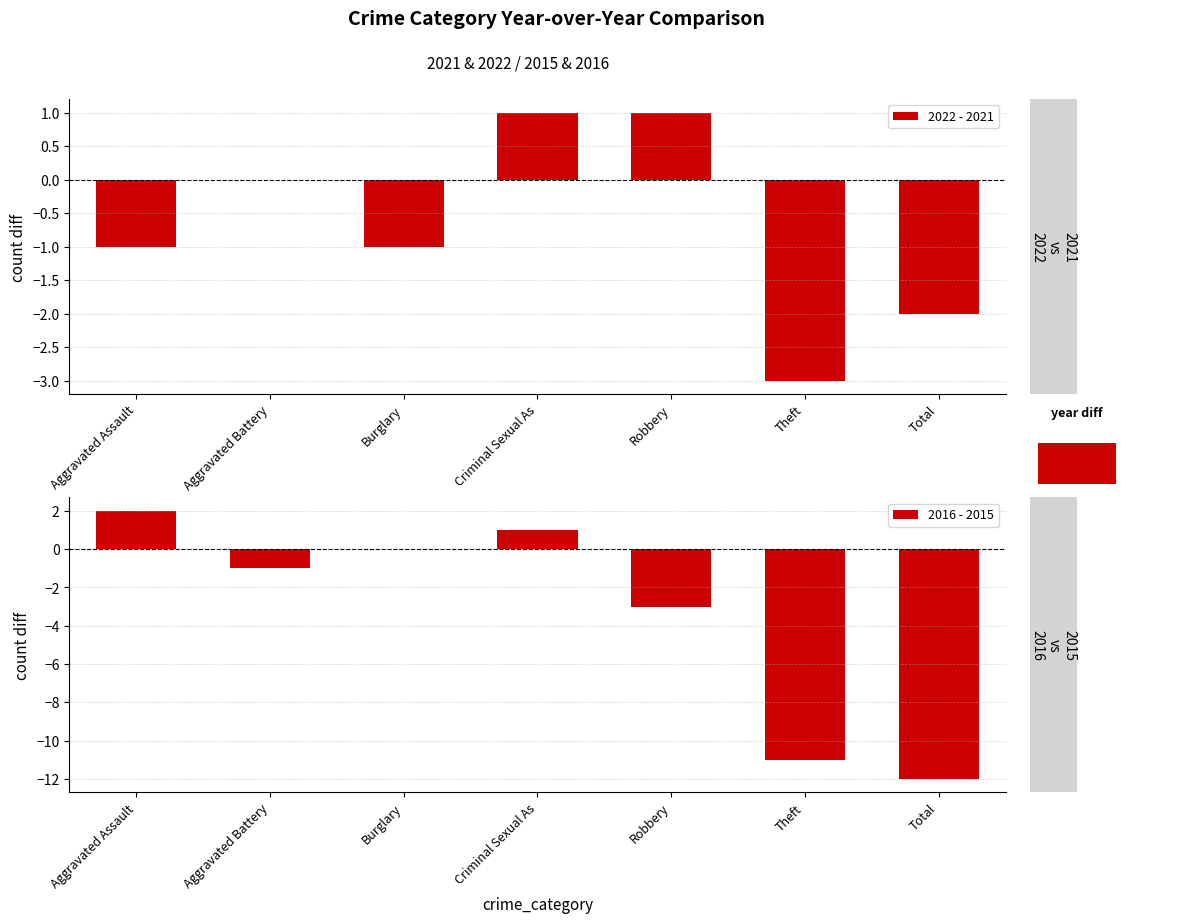

What is the label of the 3rd bar from the right?

Robbery